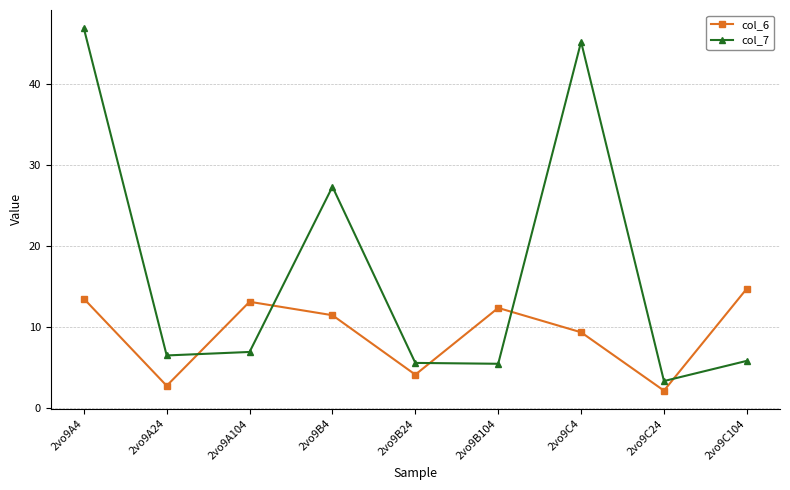

What is the label of the 6th point from the left?

2vo9B104